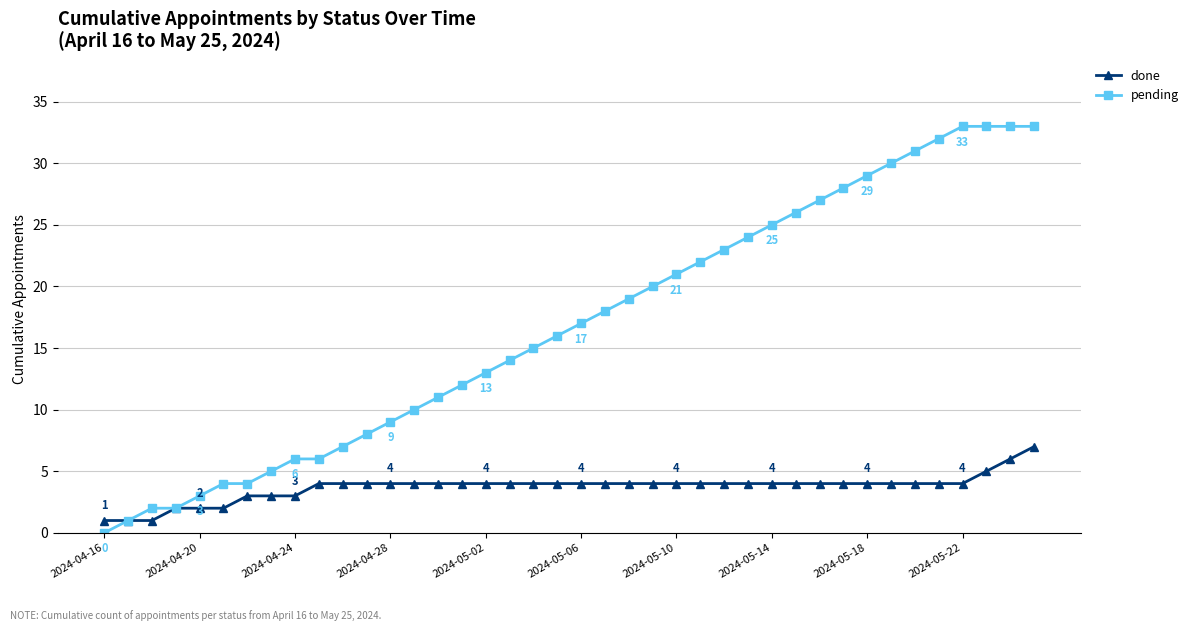

What is the highest value of the pending series?

33